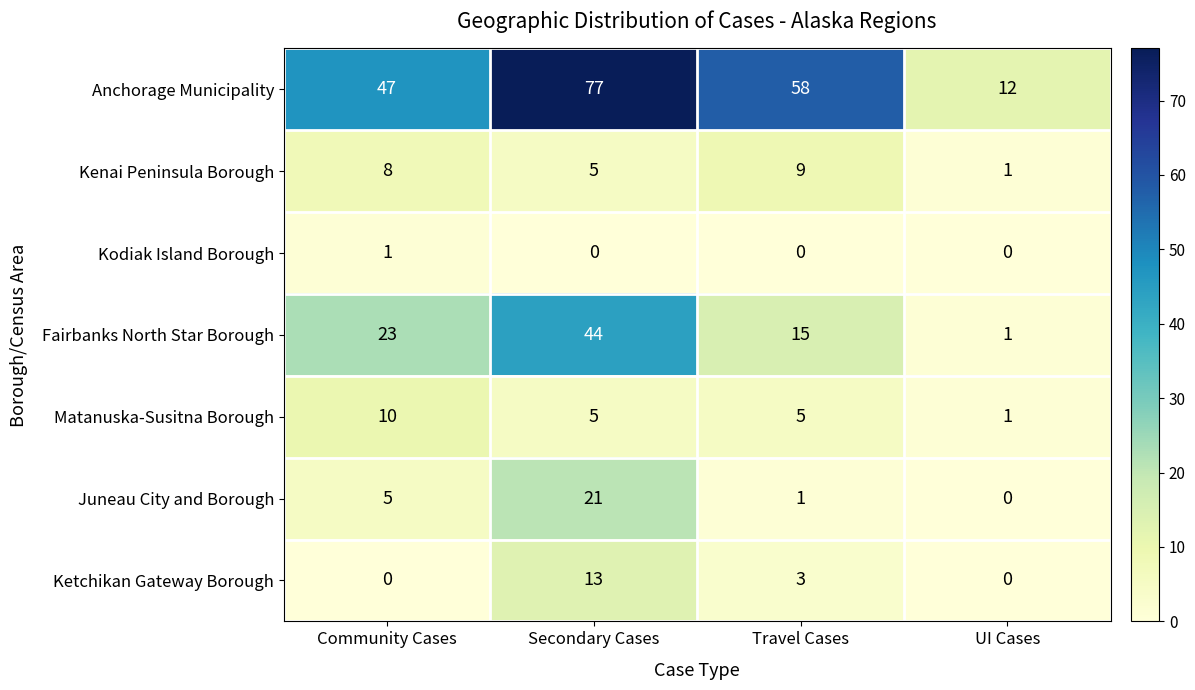

What value does the Matanuska-Susitna Borough series have at Travel Cases?

5